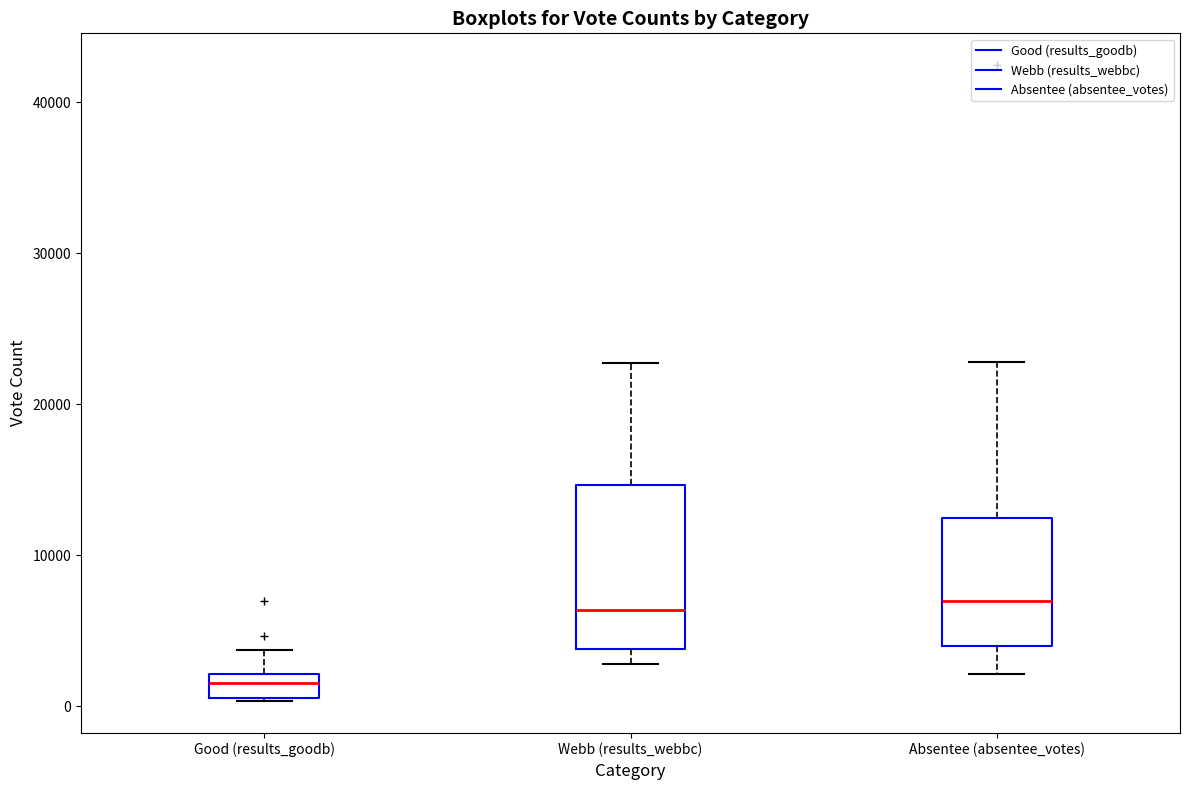

Reading left to right, transcribe this box plot: for each box, give where its median line is, the range the box spans, and where its two whiskers end, as read against the y-axis. The values are not printed on the chart, so give them approximately, as read against the axis.

Good (results_goodb): median 2000 (inside the box), box 1000 to 2000, whiskers 0 to 4000
Webb (results_webbc): median 6000, box 4000 to 15000, whiskers 3000 to 23000
Absentee (absentee_votes): median 7000, box 4000 to 13000, whiskers 2000 to 23000